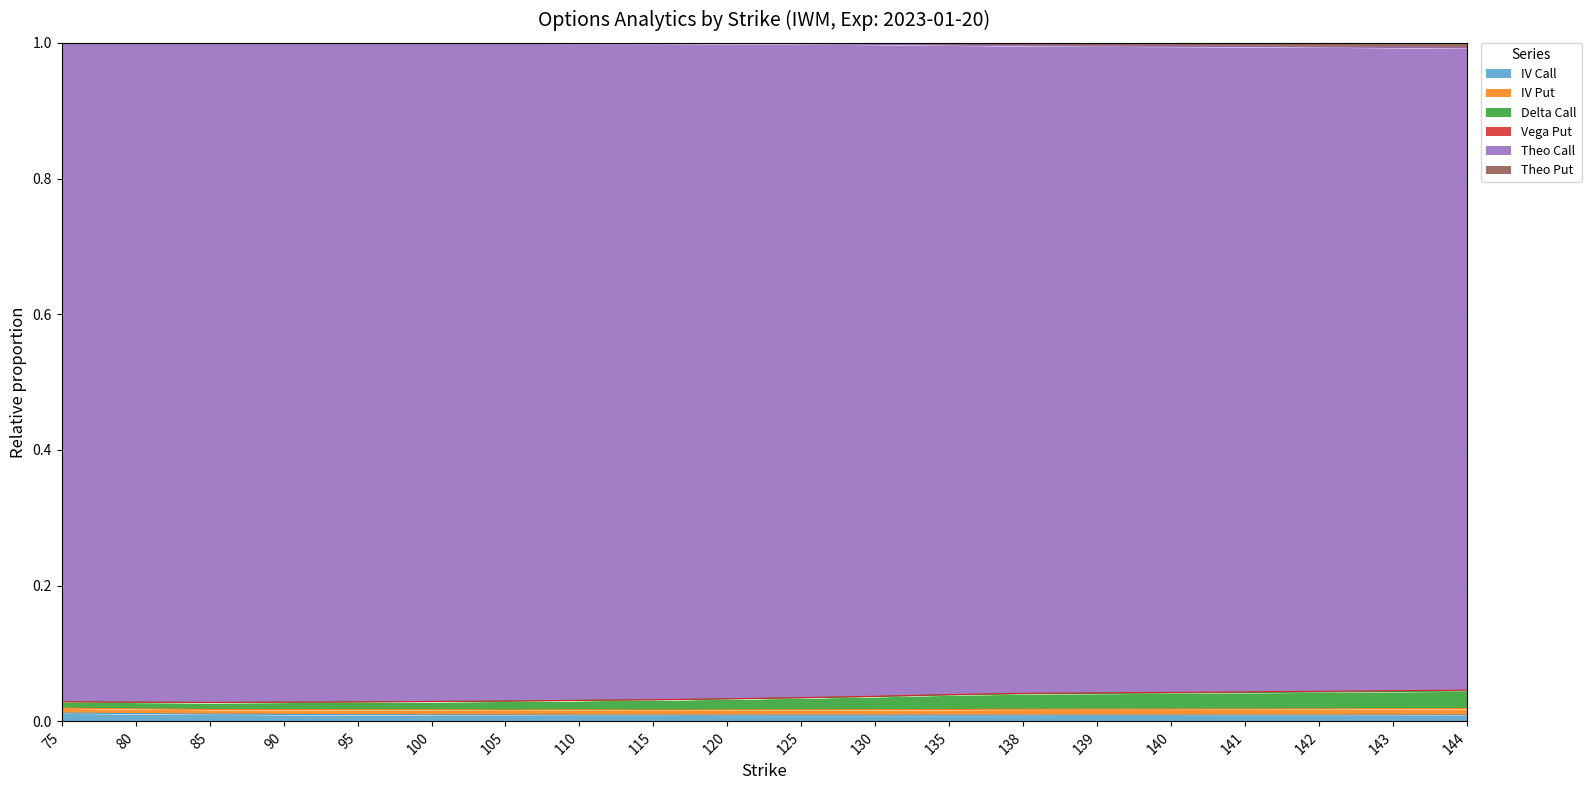

Rank the categories by theo_put value from lowest to highest.

85, 90, 80, 95, 75, 100, 105, 110, 115, 120, 125, 130, 135, 138, 139, 140, 141, 142, 143, 144